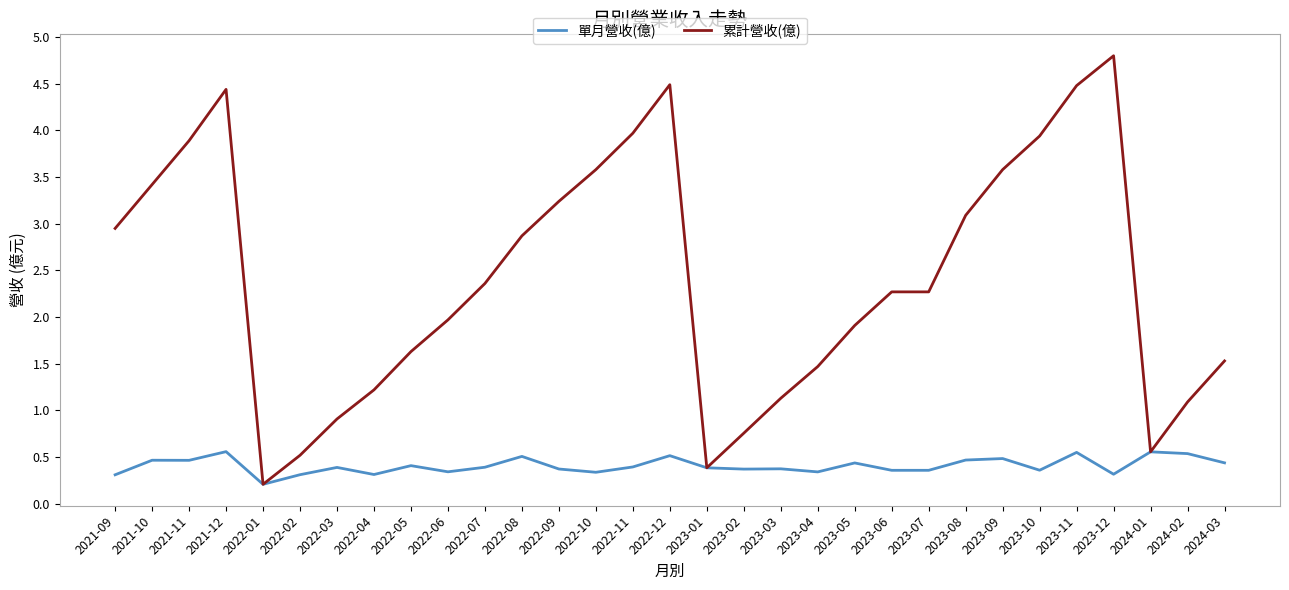

At how many categories does at least one series exceed 0?

31